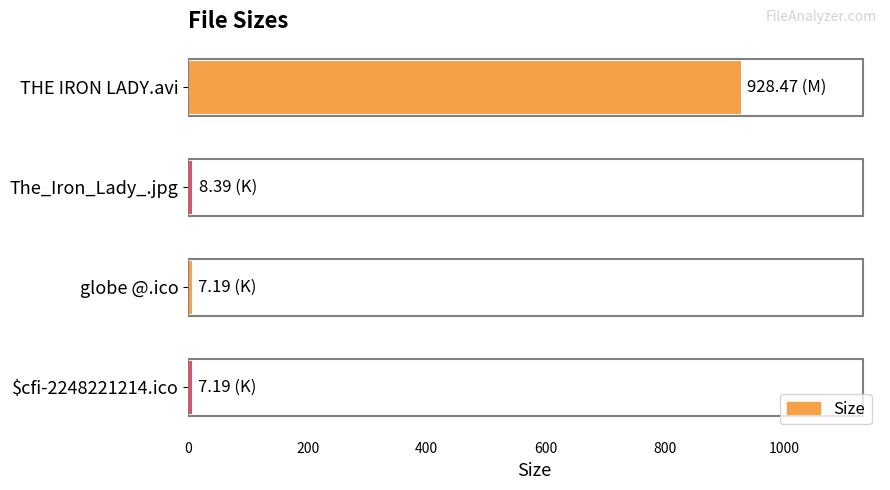

What is the sum of all values?

951.2